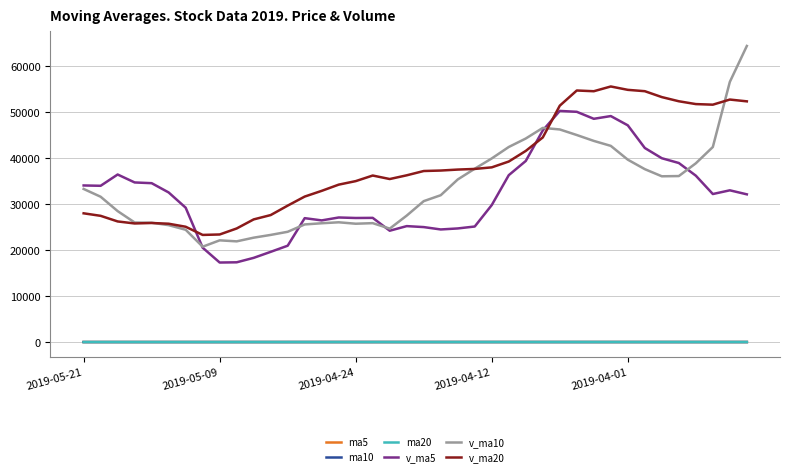

Which series has the largest range (max minus min)?

v_ma10